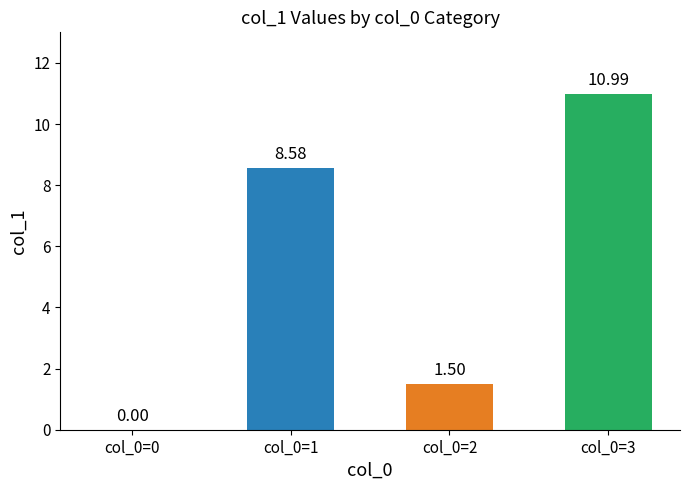

Reading right to left, list all the values displayed in this chart.

col_0=3=11.0	col_0=2=1.5	col_0=1=8.6	col_0=0=0.0